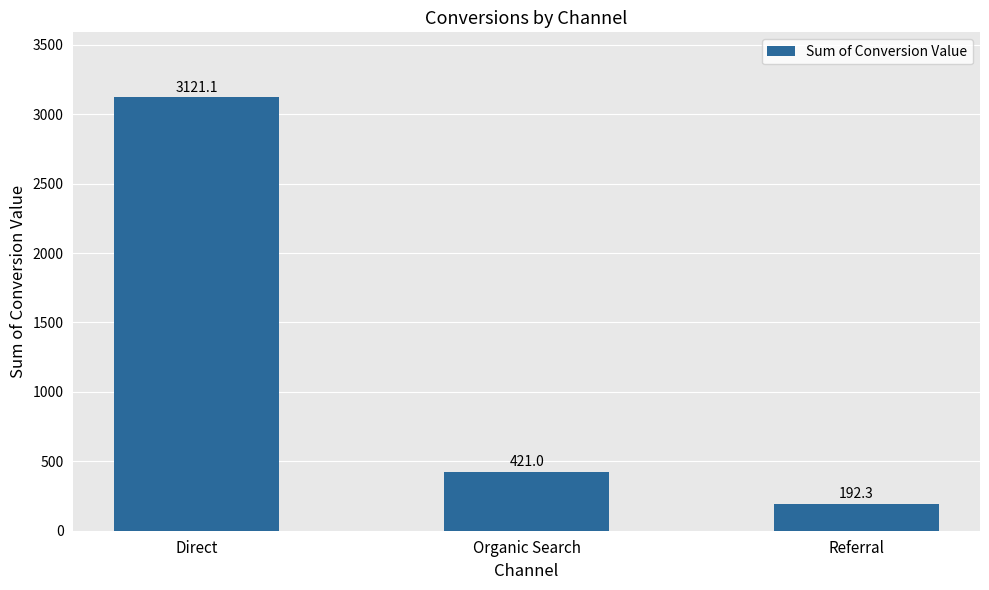

What is the average value?

1244.8